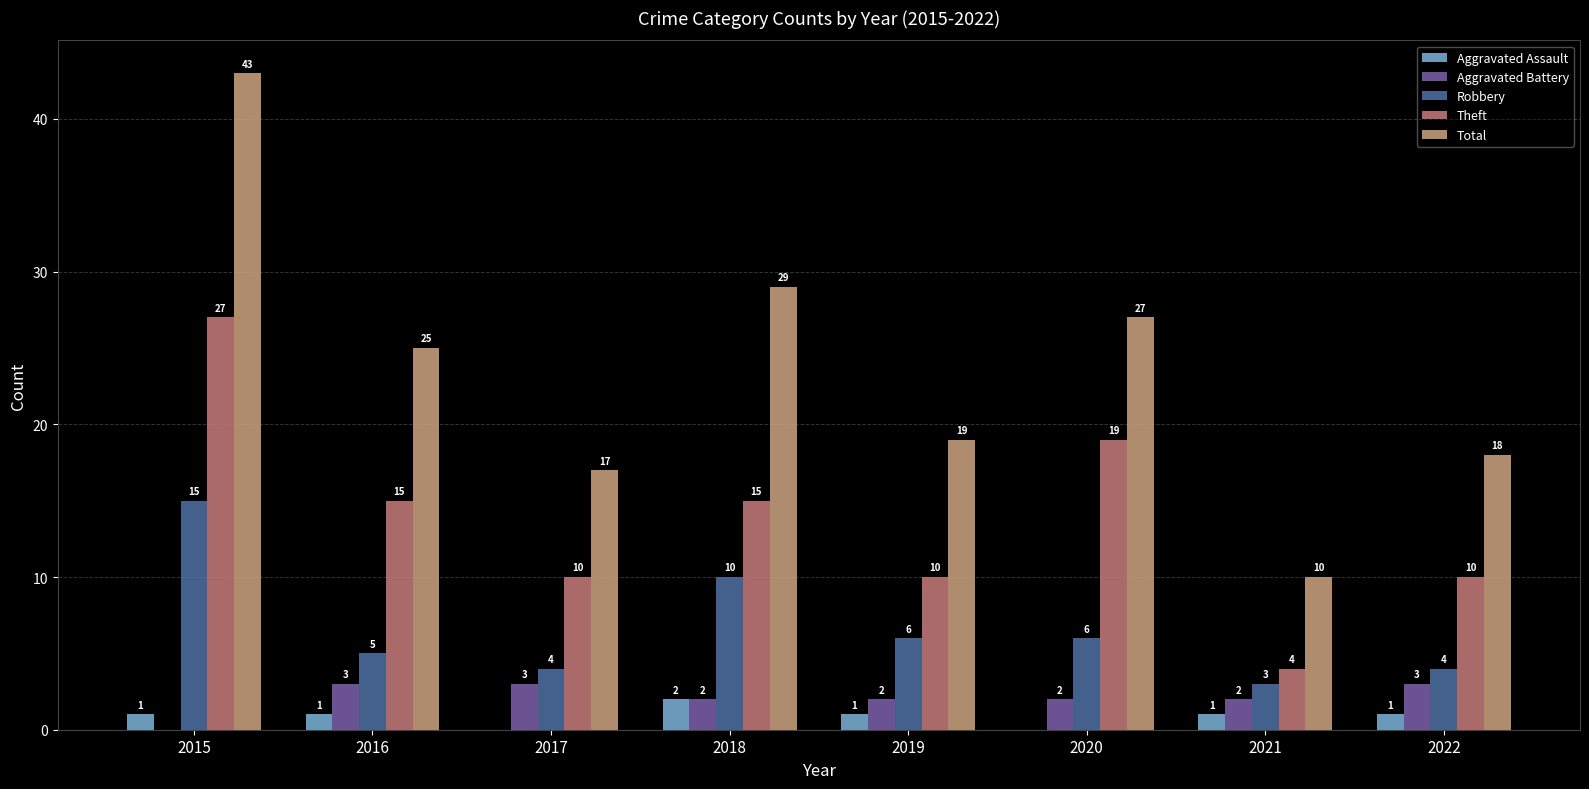

At how many categories does at least one series exceed 38?

1